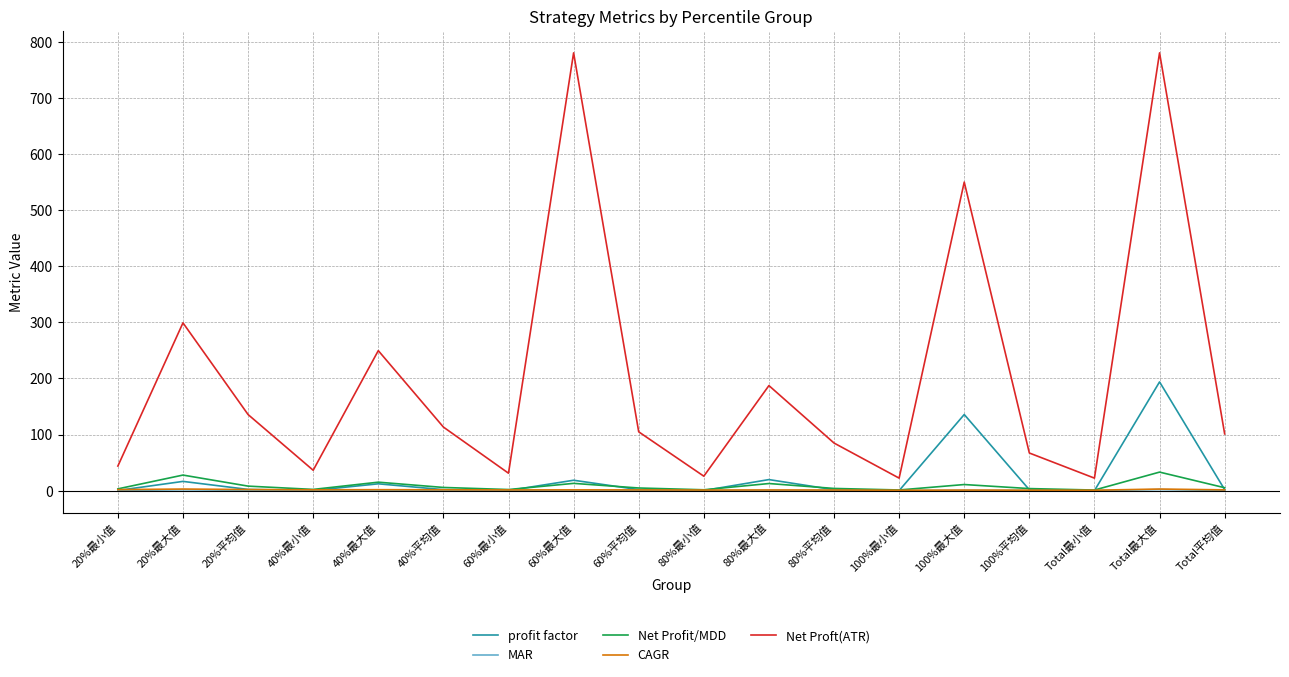

At how many categories does at least one series exceed 611?

2